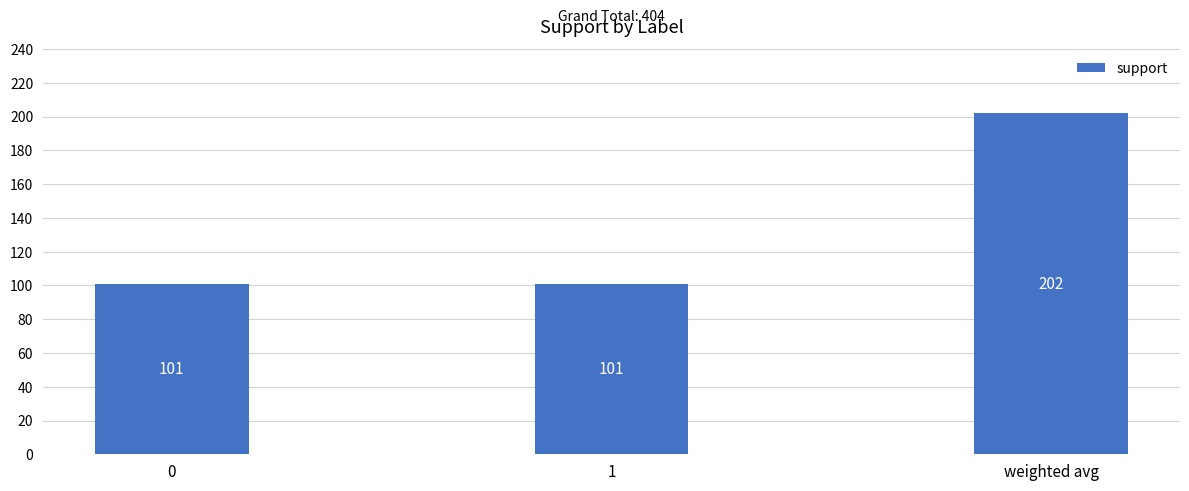

What is the average value?

135